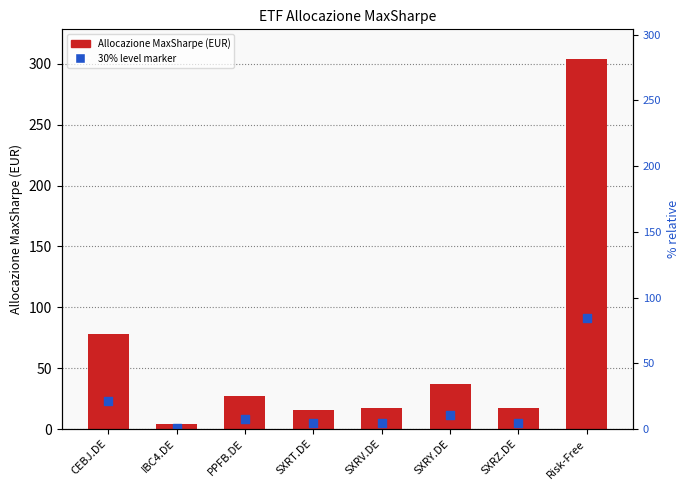

What are all the series names shown in the legend?

Allocazione MaxSharpe (EUR), 30% level marker